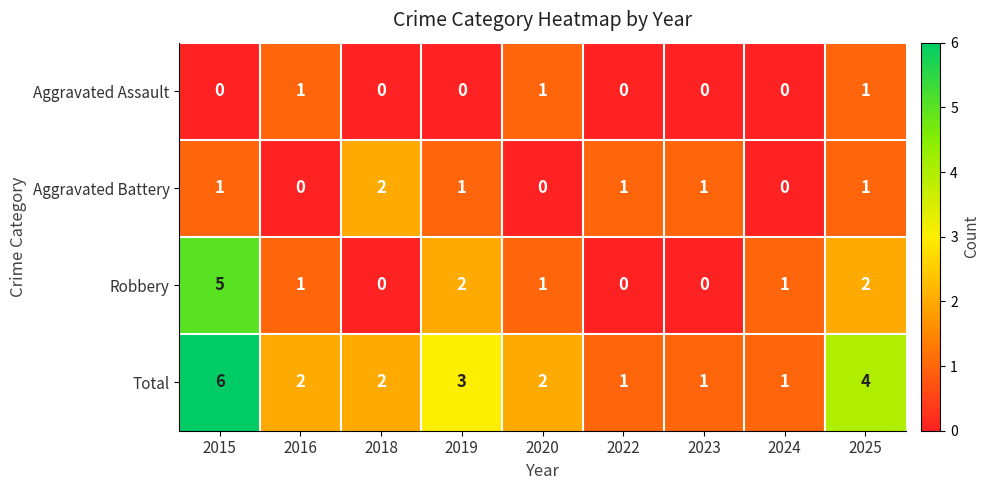

The Aggravated Assault series shows 1 at 2025. True or false?

True